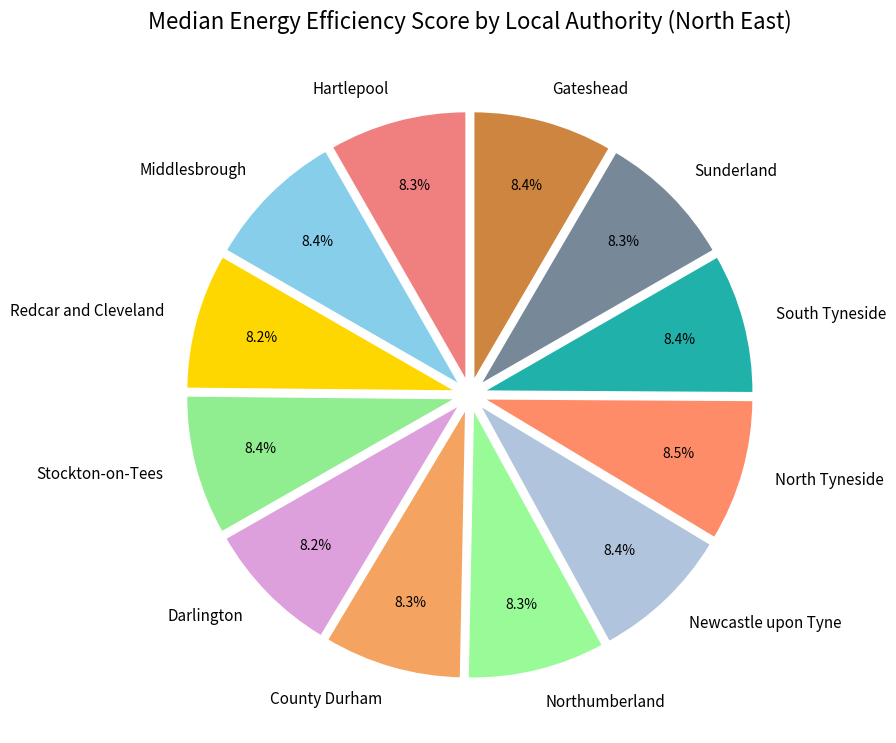

What is the ratio of the value at Hartlepool to the value at Middlesbrough?

1.0